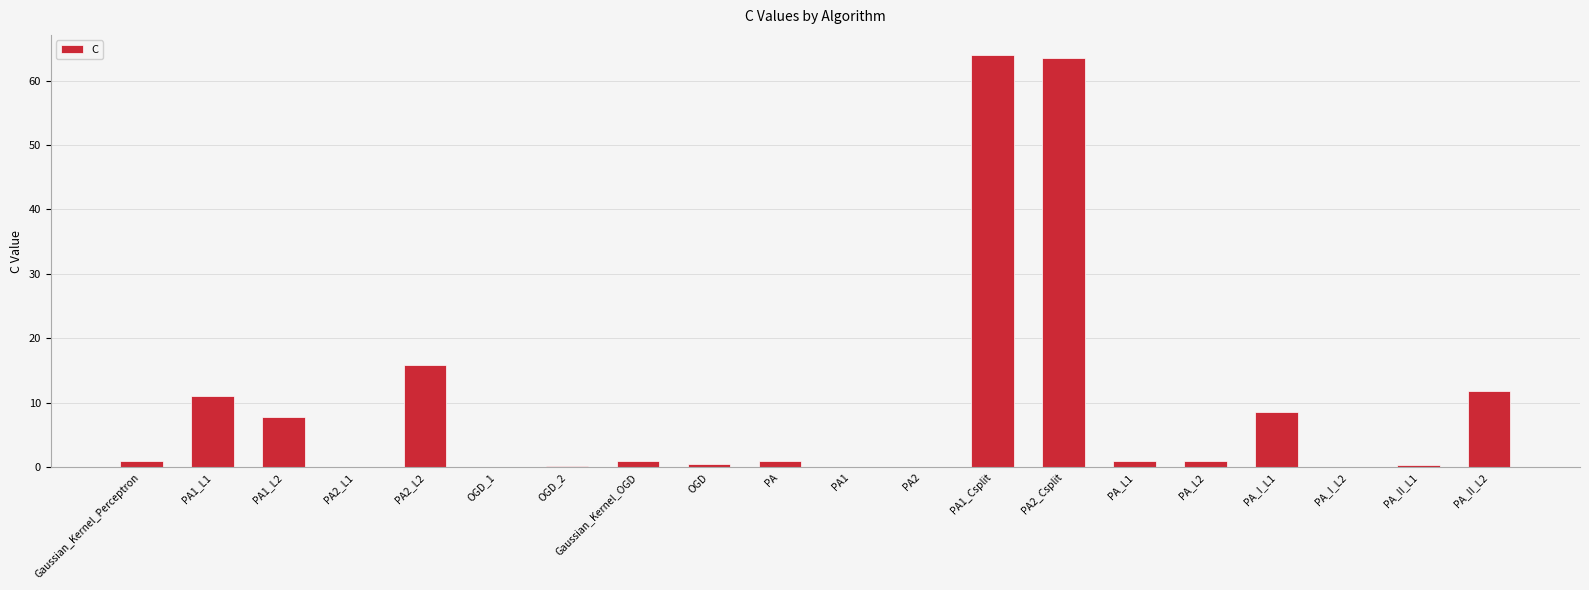

Is it true that the value at PA2_L2 is 27.0?

False